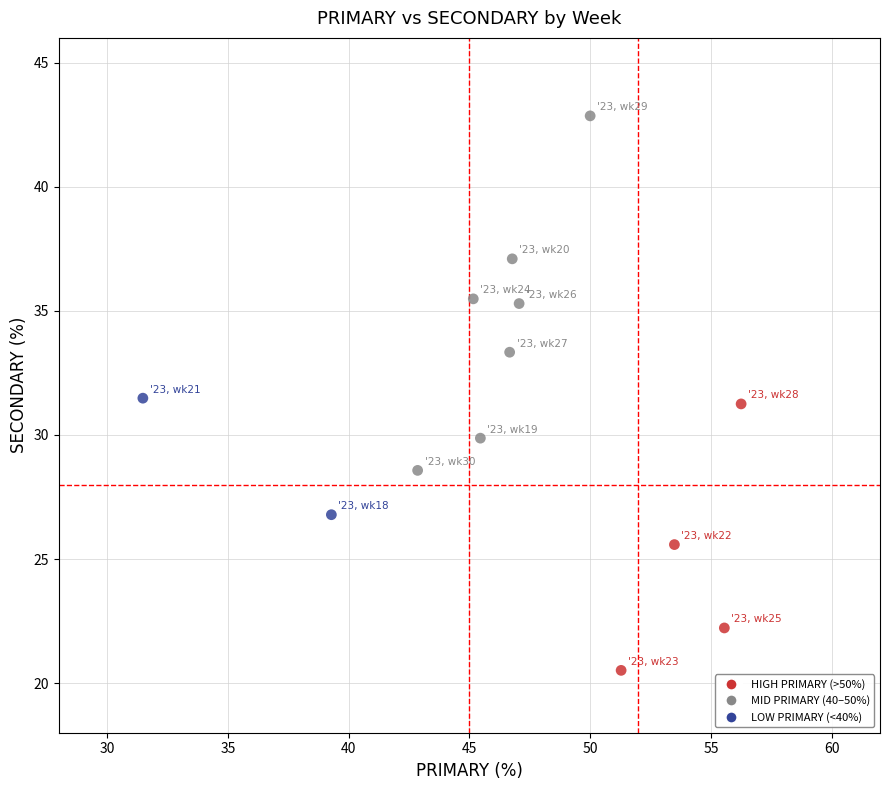

What is the range of X values (max minus min)?

24.8